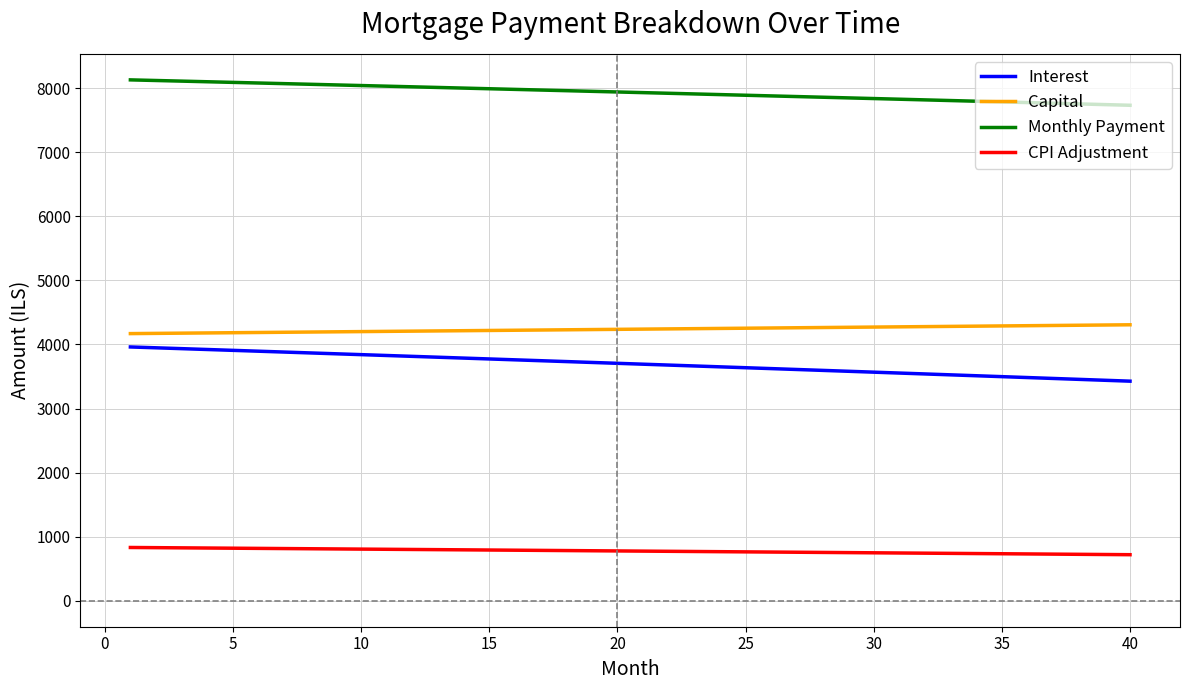

How many series are shown in this chart?

4